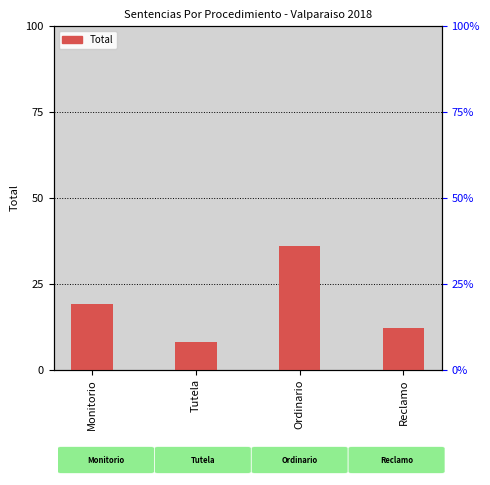

List the labels in order of value, smallest first.

Tutela, Reclamo, Monitorio, Ordinario